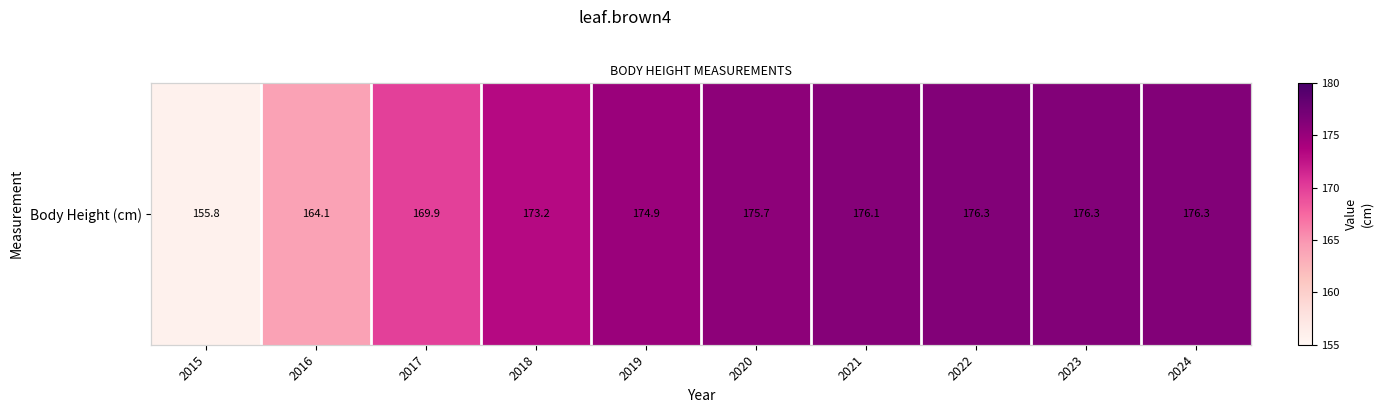

Which has a higher value, 2024 or 2016?

2024